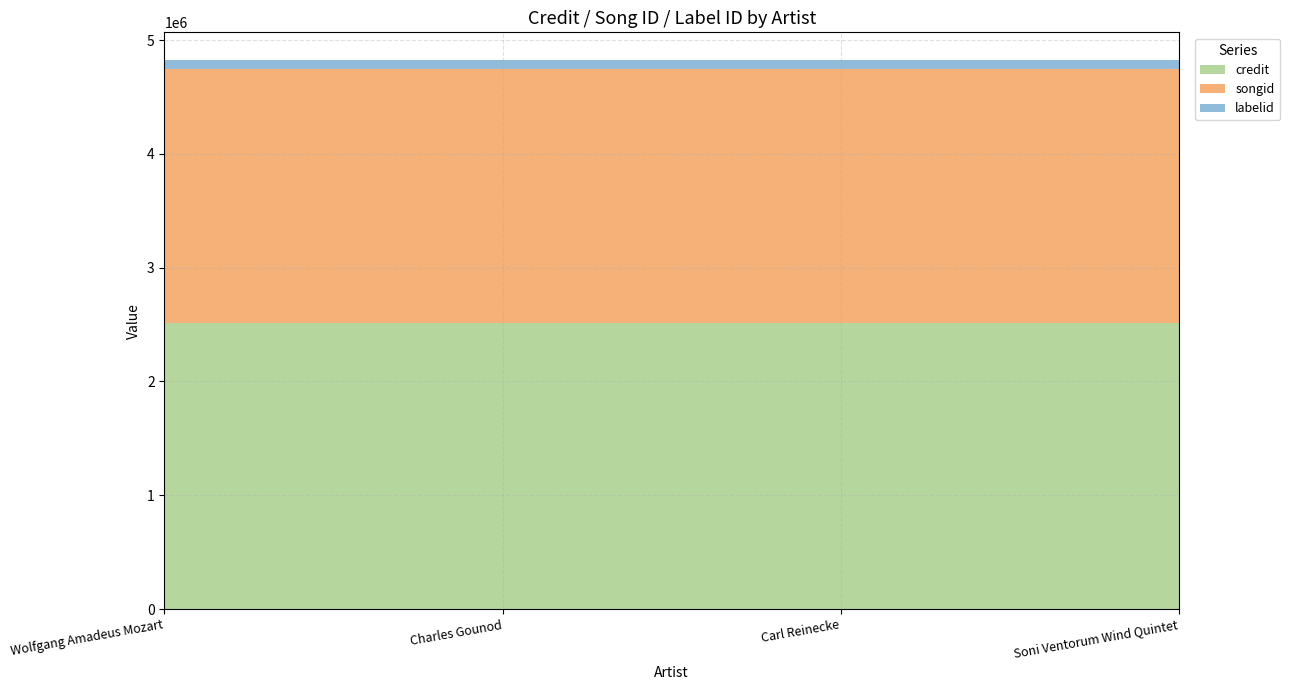

Reading left to right, transcribe all the data shown in this chart.

credit: 2510842	2510842	2510842	2510842
songid: 2237642	2237642	2237642	2237642
labelid: 78063	78063	78063	78063